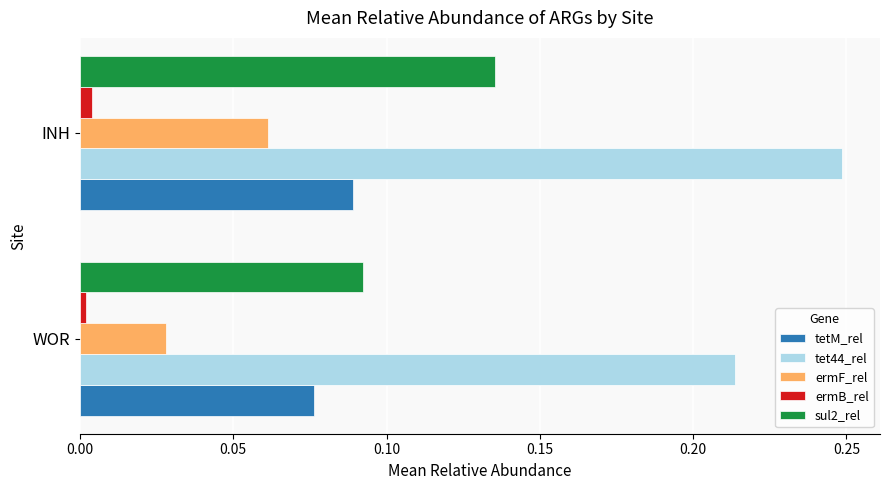

Which series has the largest total across all categories?

tet44_rel